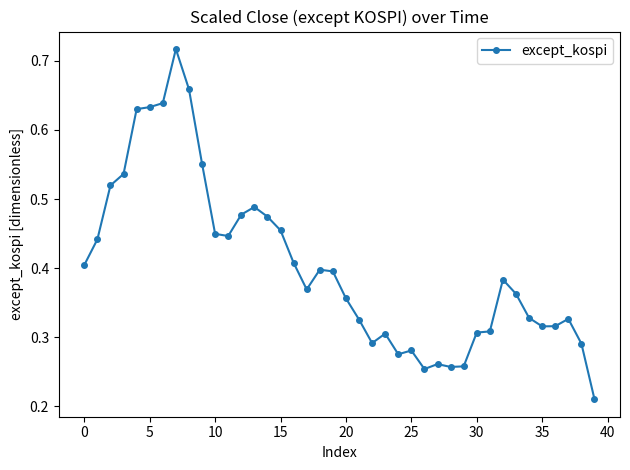

Count the values in the range 0 to 1.

40